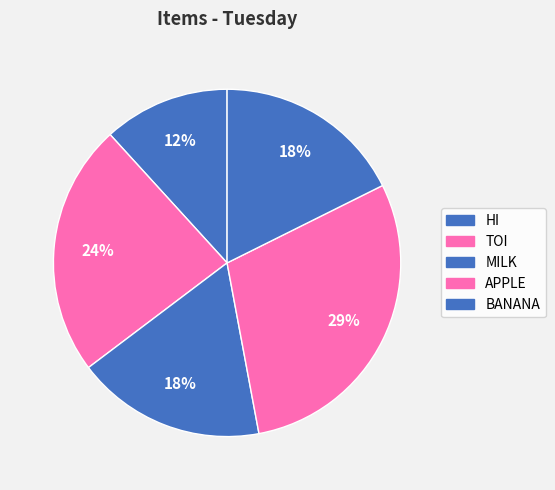

What percentage is the MILK slice, to the nearest percent?

18%